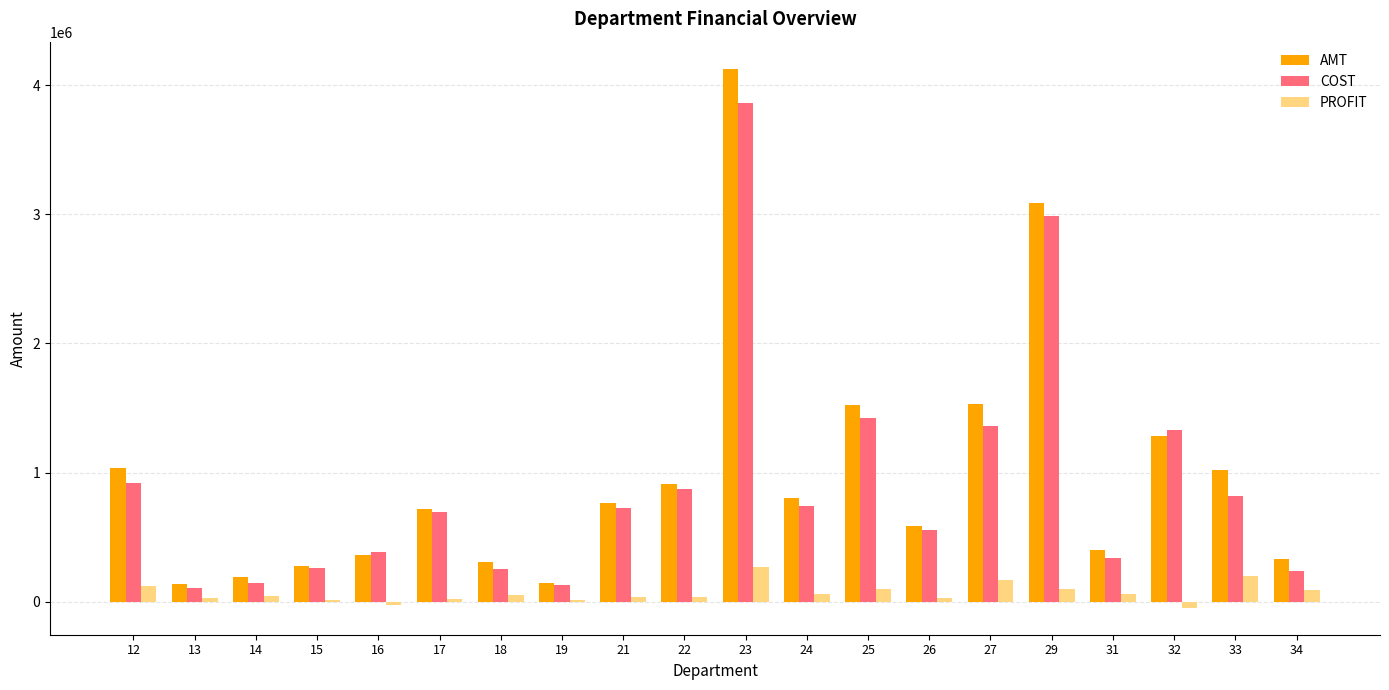

Which series changed the most between 15 and 25?

AMT